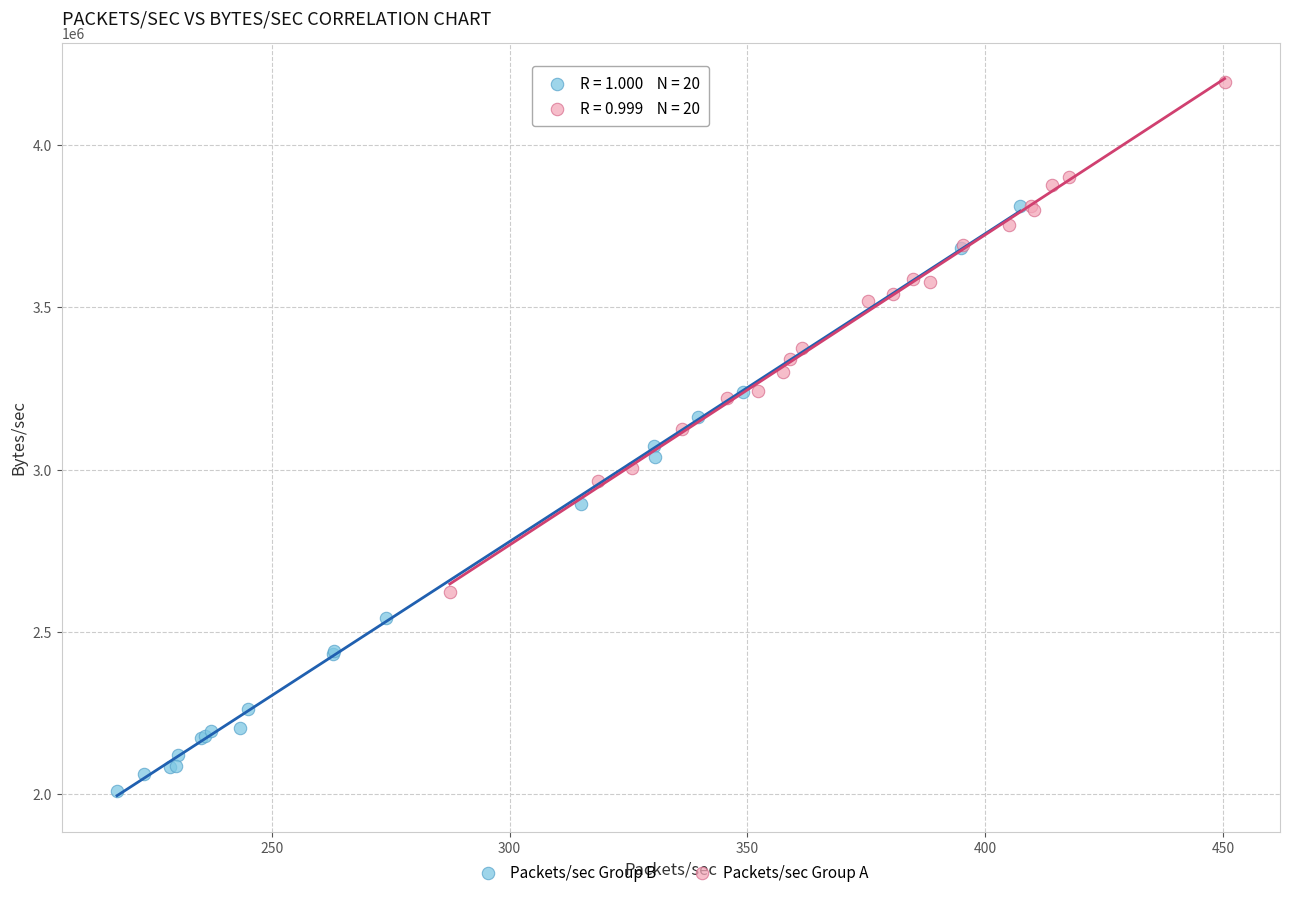

Which series has the widest spread of Y values?

Packets/sec Group B